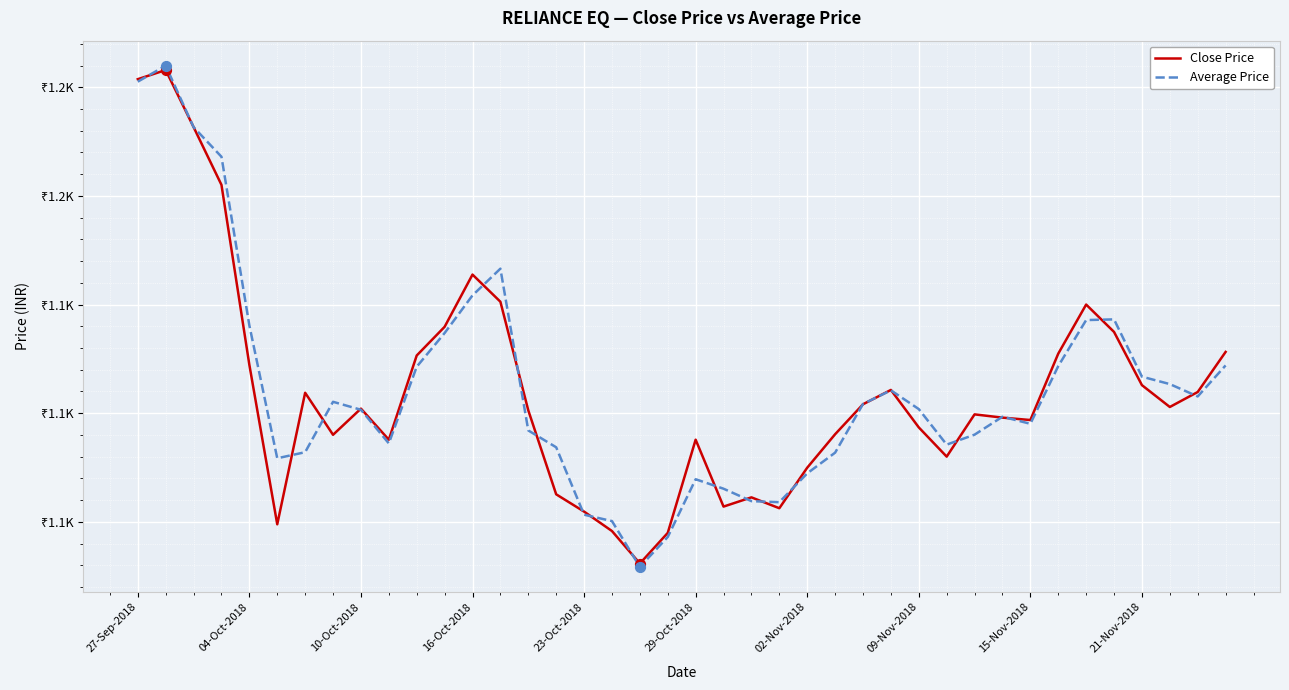

What are all the series names shown in the legend?

Close Price, Average Price